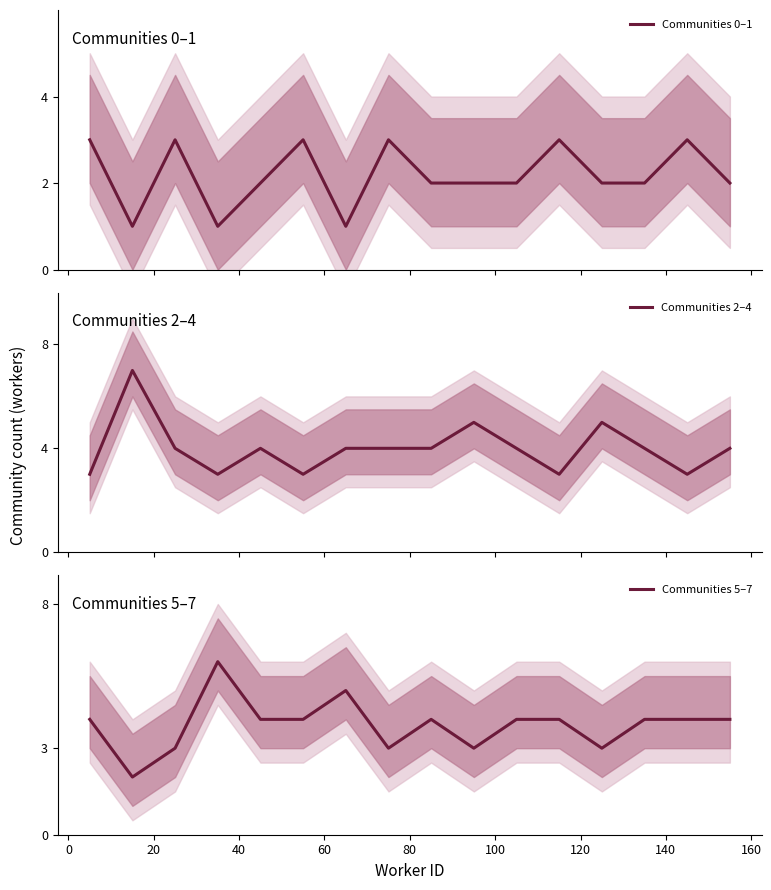

What are all the series names shown in the legend?

Communities 0–1, Communities 2–4, Communities 5–7